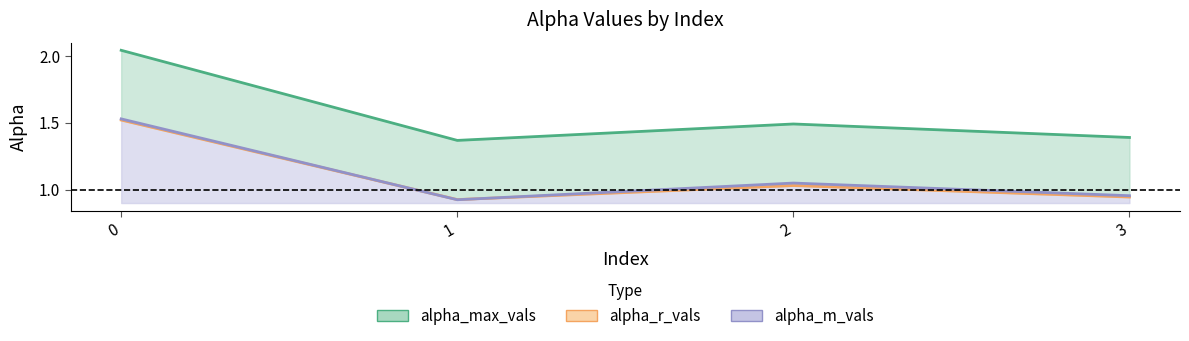

After their last crossing, which series has the higher values: alpha_r_vals or alpha_m_vals?

alpha_m_vals